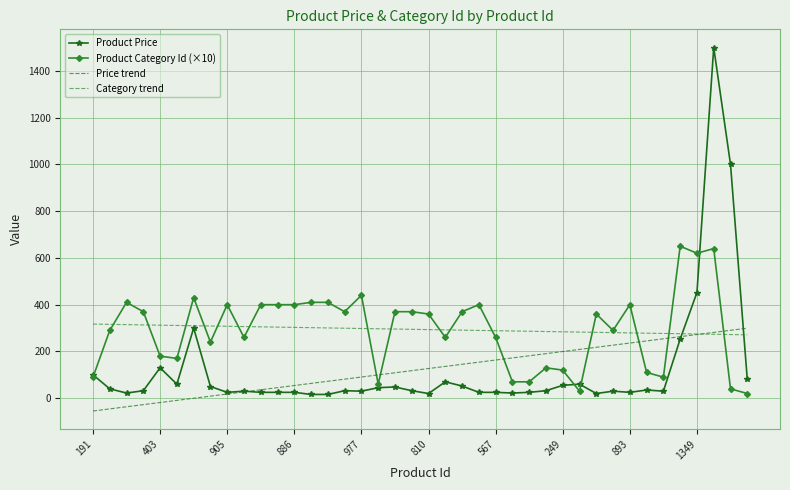

Which series has the largest range (max minus min)?

Product Price